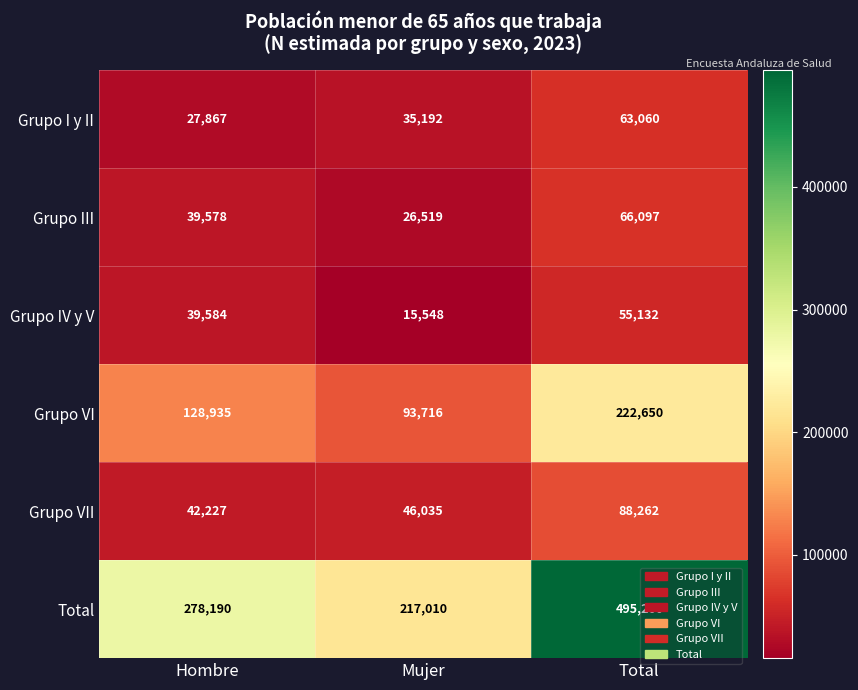

Is it true that Total equals 862500 at Total?

False